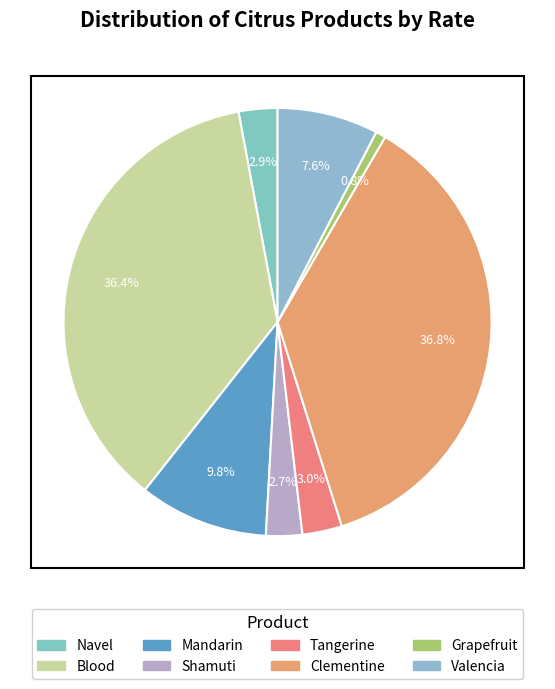

Combined, do Grapefruit and Valencia account for over 50%?

No